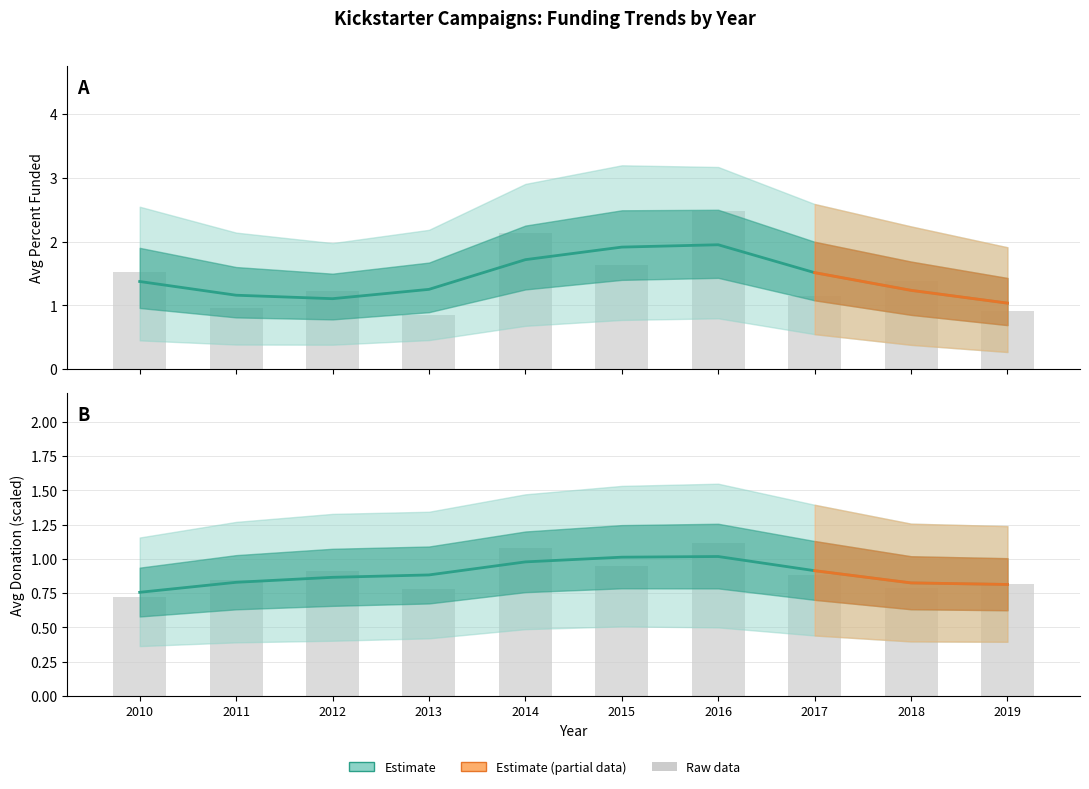

List the series in order of their overall mean, lowest first.

Avg Donation (scaled), Avg Percent Funded